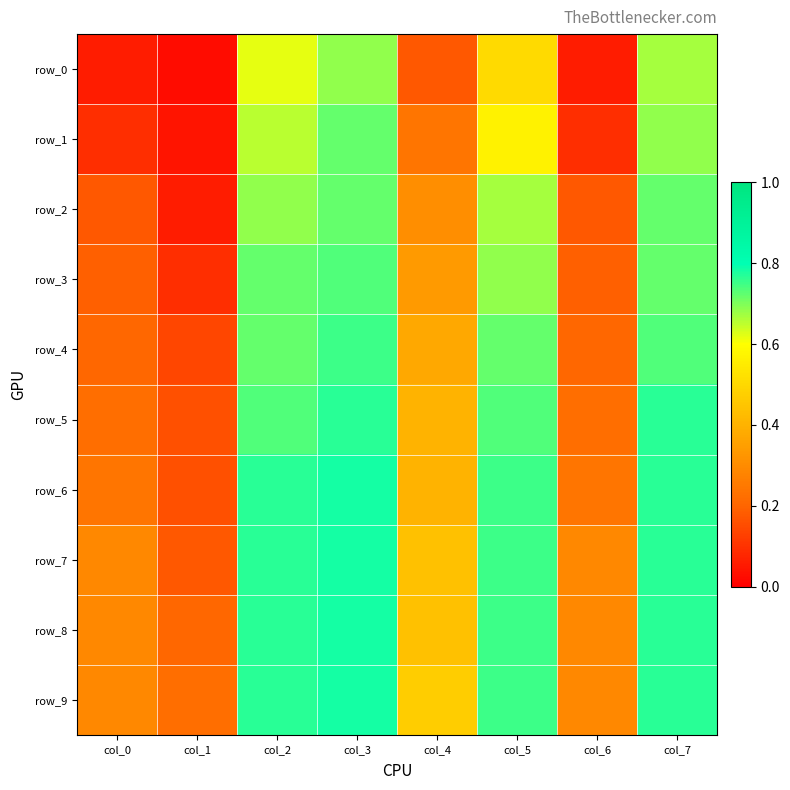

Is the value of row_4 at col_0 greater than the value of row_2 at col_5?

No